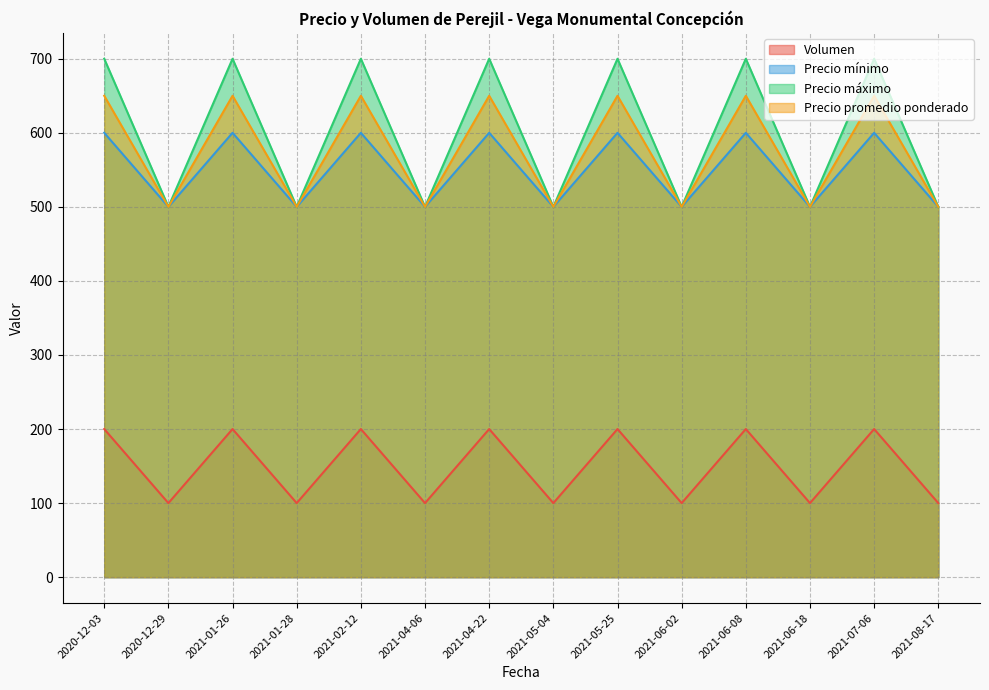

How many Precio máximo values are between 500 and 700?

14